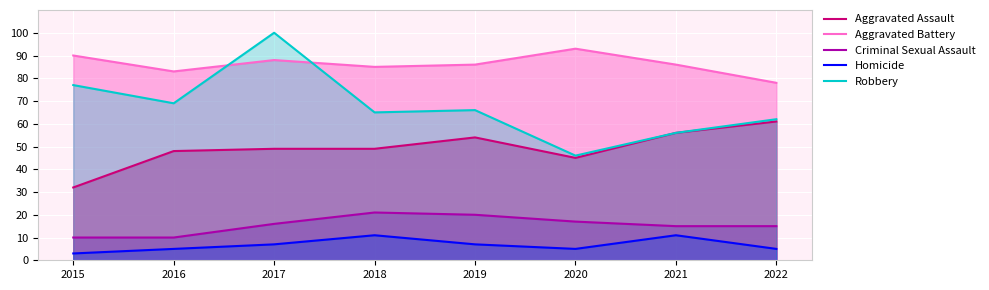

List the series in order of their peak value, highest first.

Robbery, Aggravated Battery, Aggravated Assault, Criminal Sexual Assault, Homicide